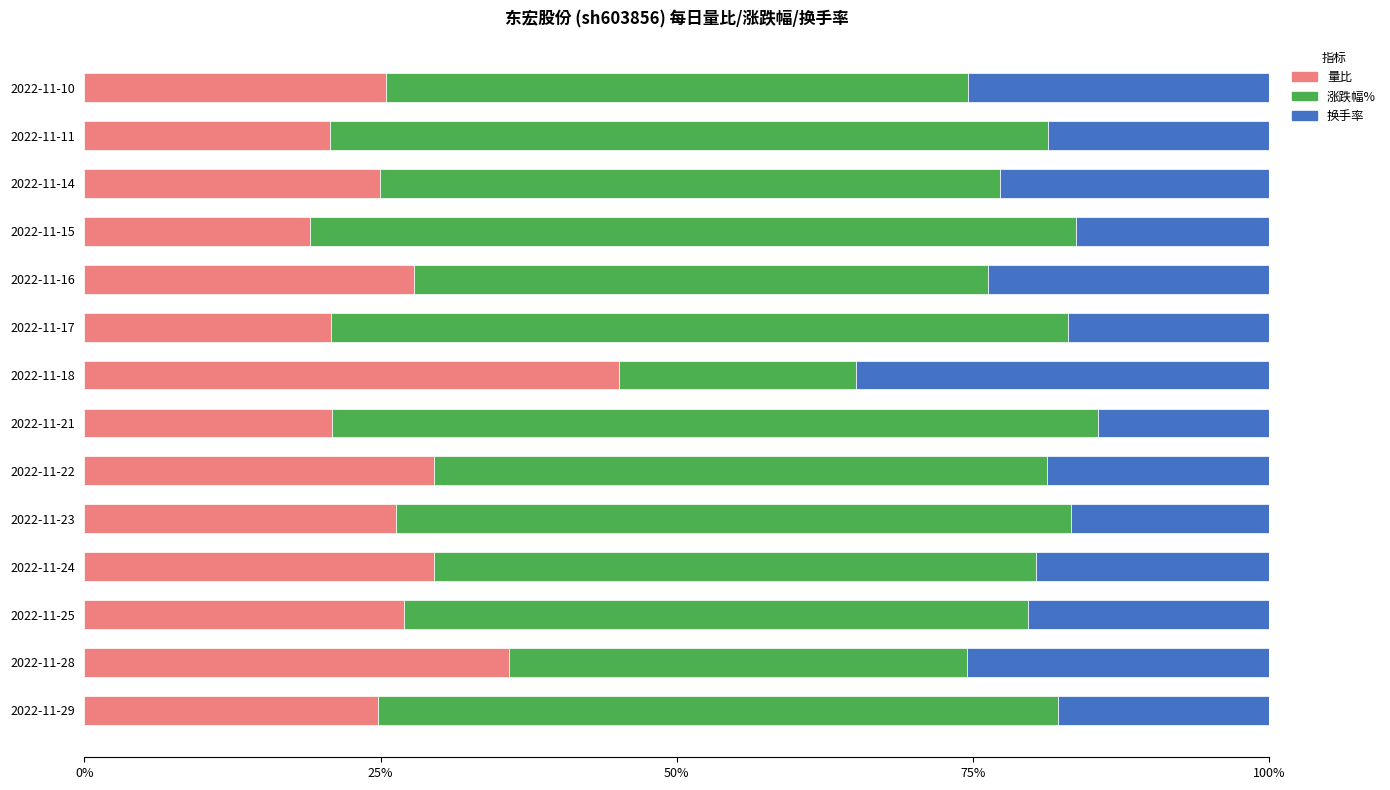

True or false: 量比 has a value of 35.9 at 2022-11-28.

True